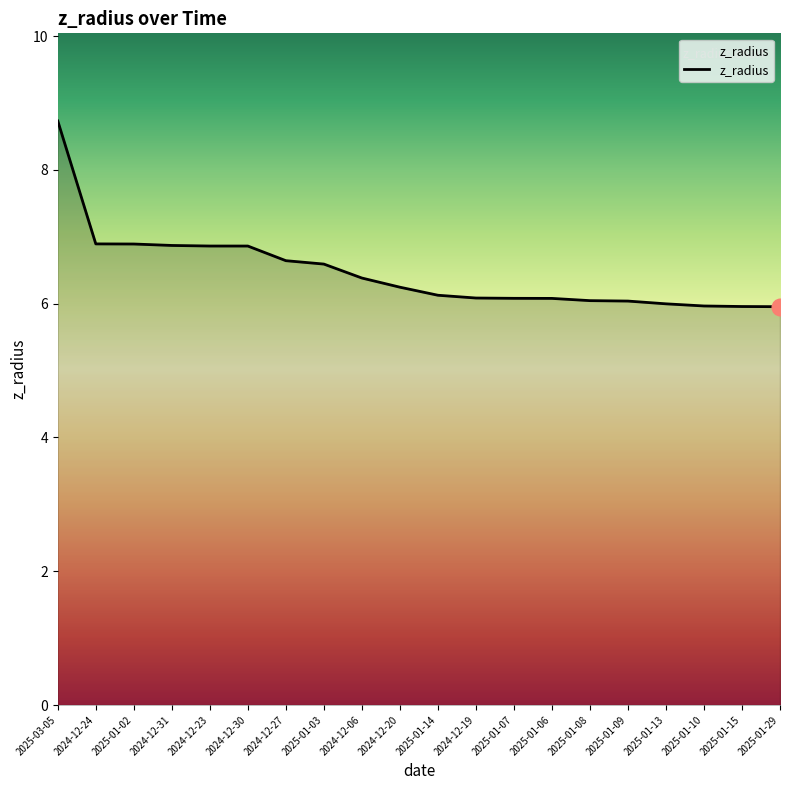

The chart shows a value of 6.0 at 2025-01-15. True or false?

True